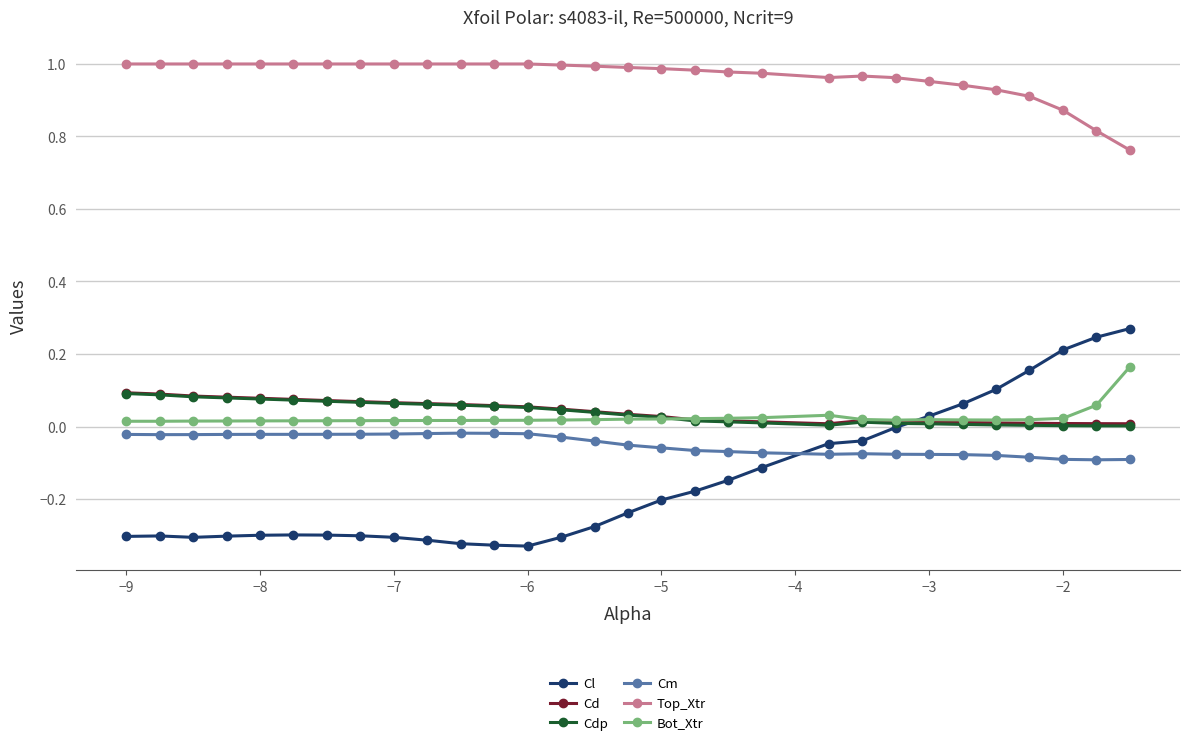

True or false: Cl has more than 1 points higher than both neighbors.

True